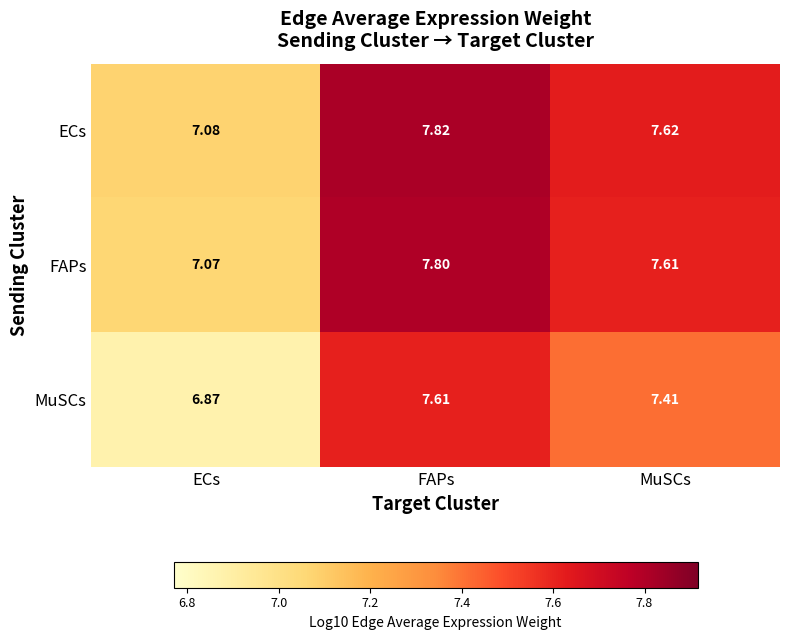

What is the spread (max minus min) of values at MuSCs?

0.2